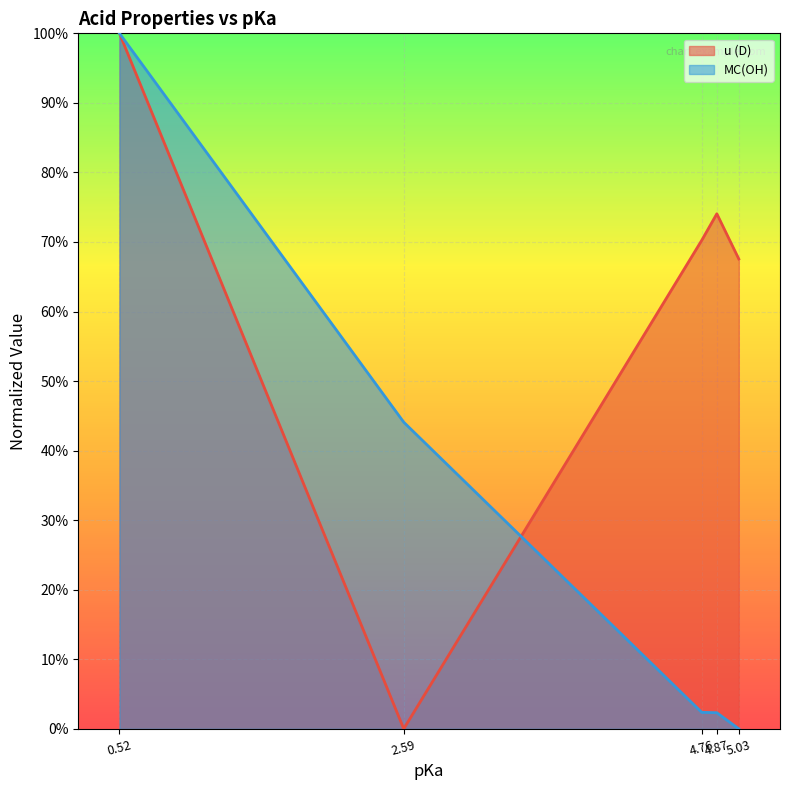

Reading left to right, list all the values displayed in this chart.

u (D): 1.0	0.0	0.7	0.7	0.7
MC(OH): 1.0	0.4	0.0	0.0	0.0